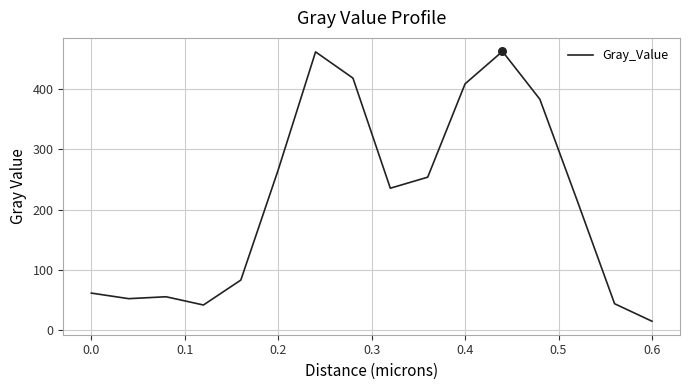

What is the maximum value shown in the chart?

461.8